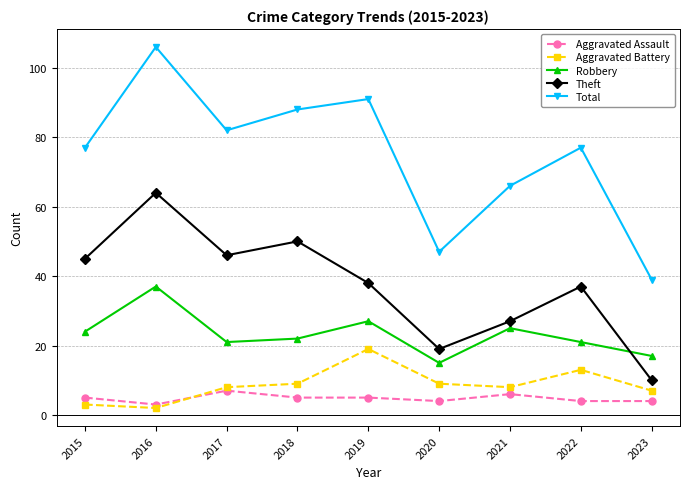

Where is the first local minimum for Aggravated Battery?

2016